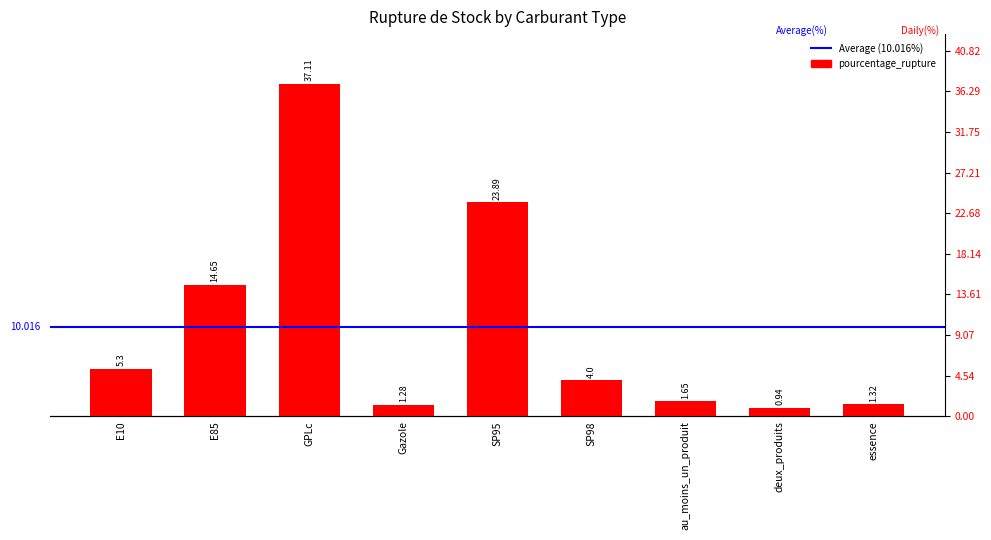

What is the sum of all values?

90.1